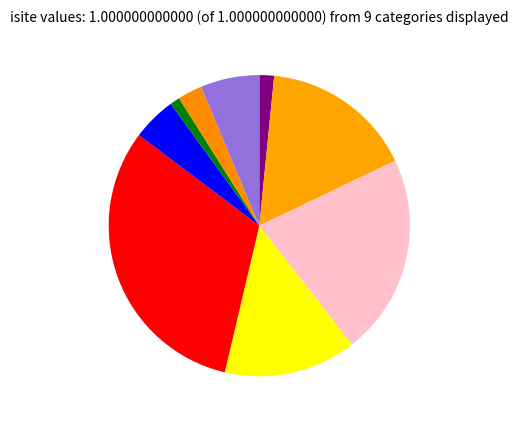

Is there any slice that represents more than half of the pie?

No